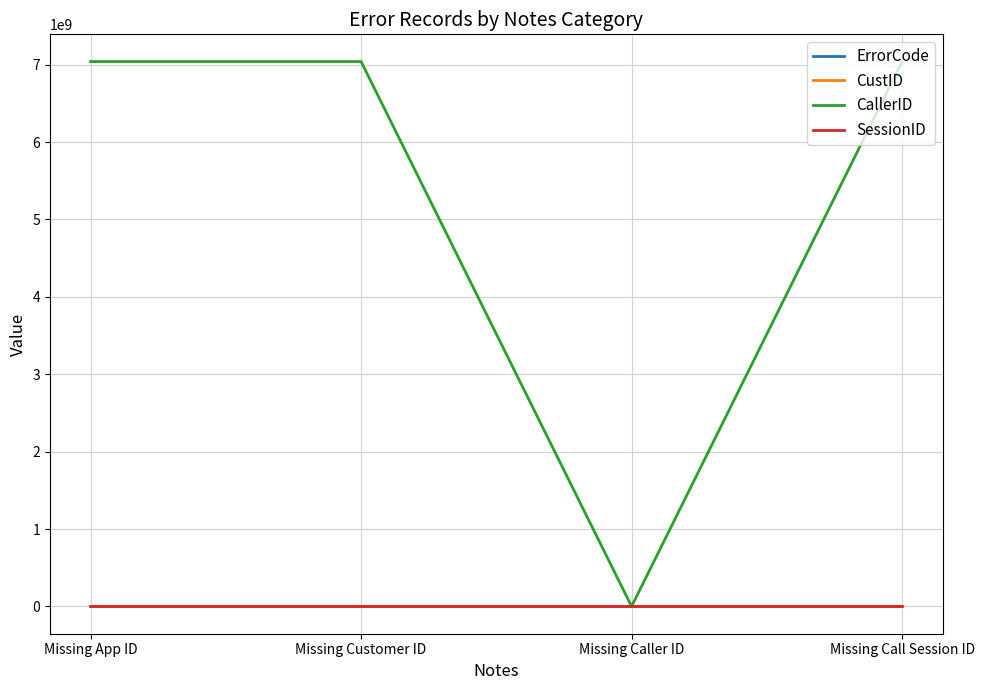

Is it true that CustID equals 0 at Missing Customer ID?

True